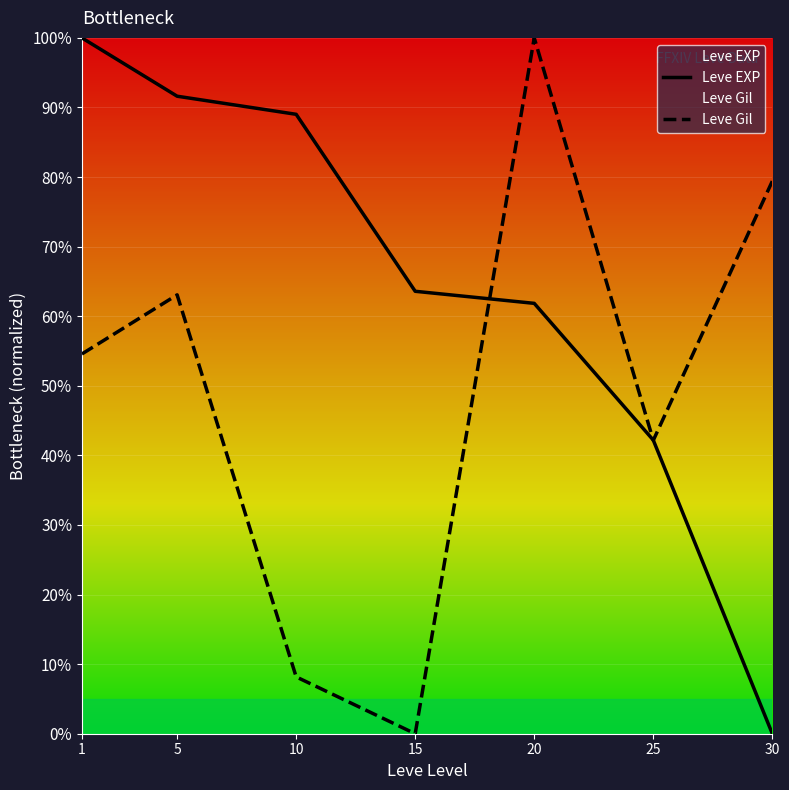

Where is the first local maximum for Leve Gil?

5